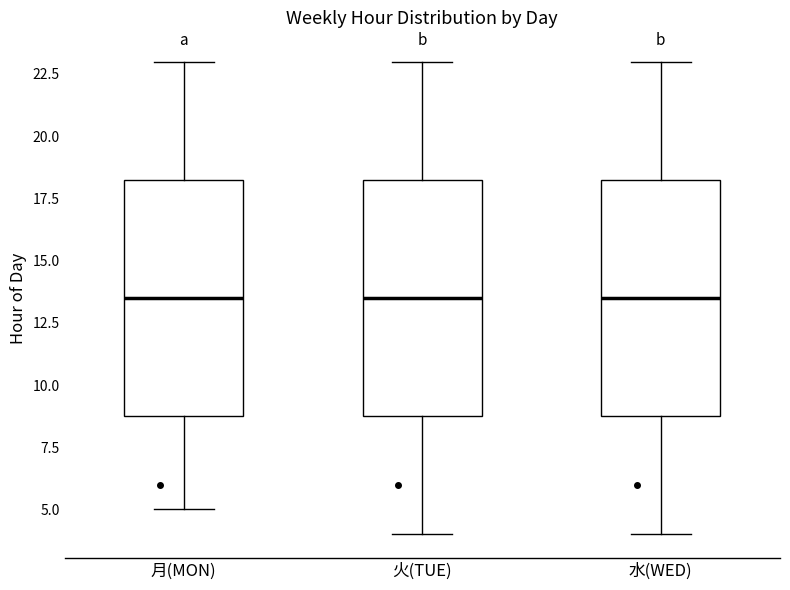

Where does the median line of the box for 月(MON) sit on the y-axis? The values are not printed on the chart, so give them approximately, as read against the axis.

13.5